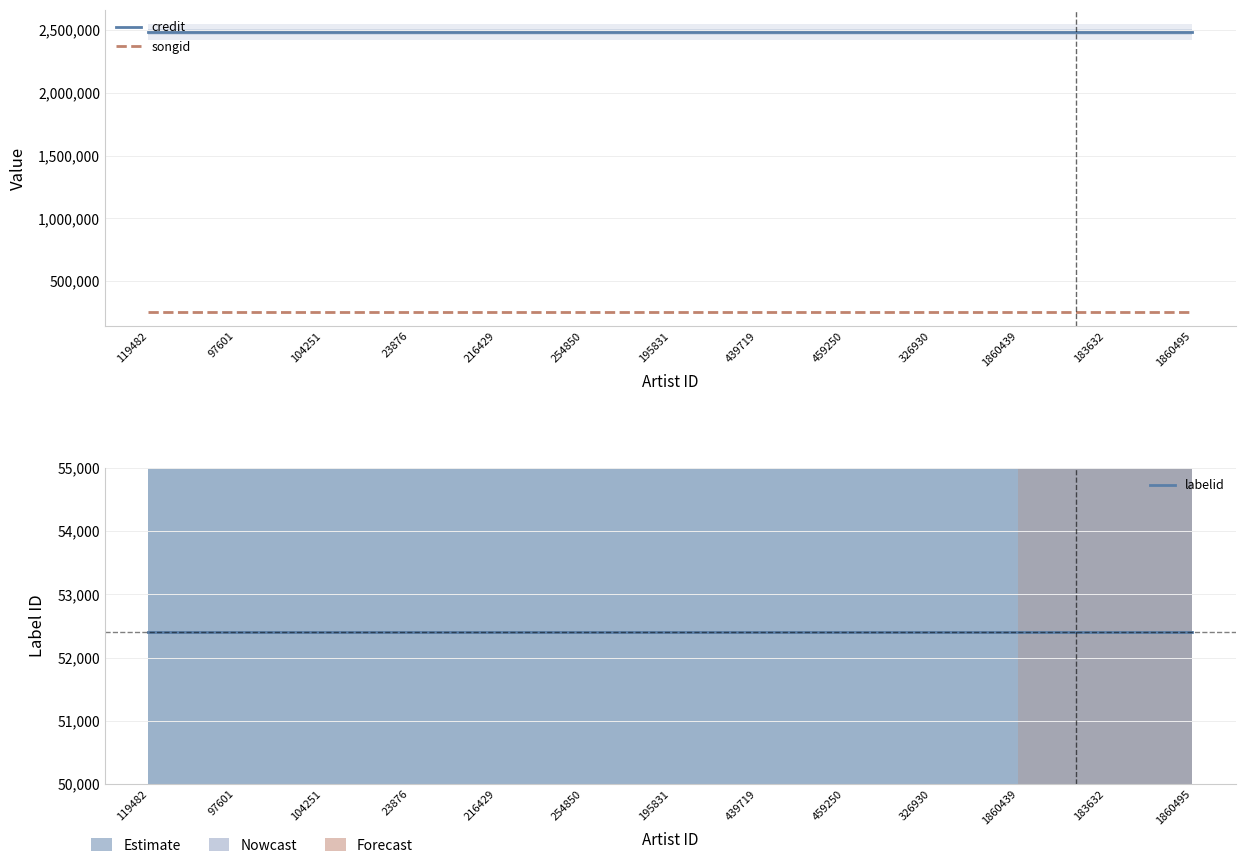

How many data points does each series have?

13